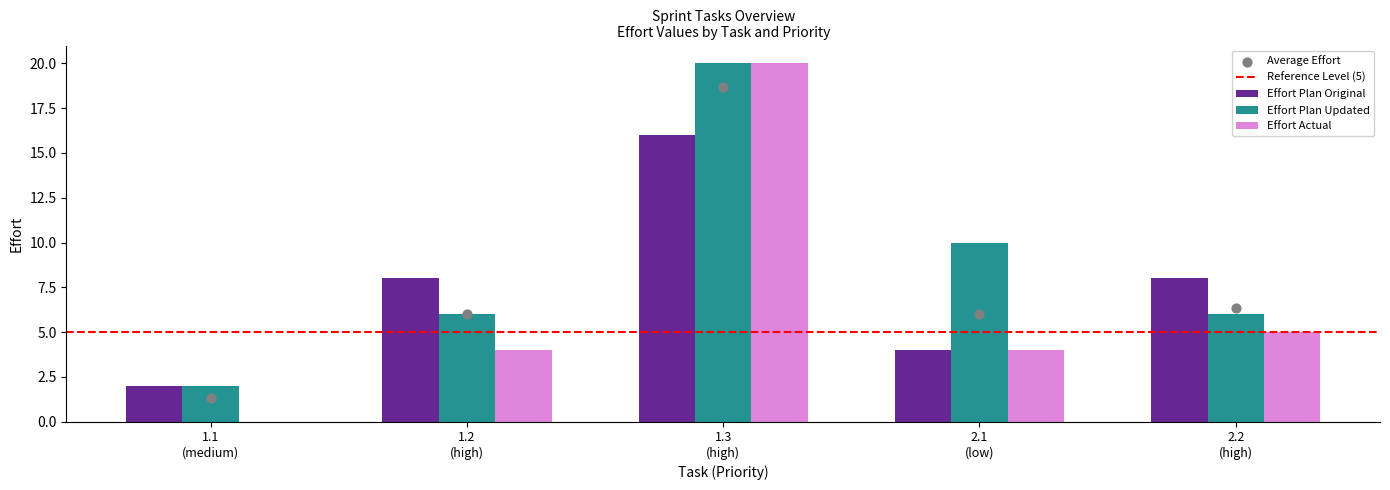

What is the sum of all Effort Plan Updated values?

44